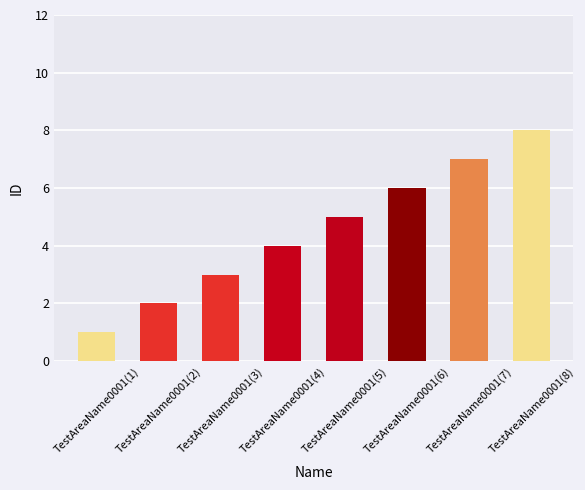

What is the sum of all values?

36